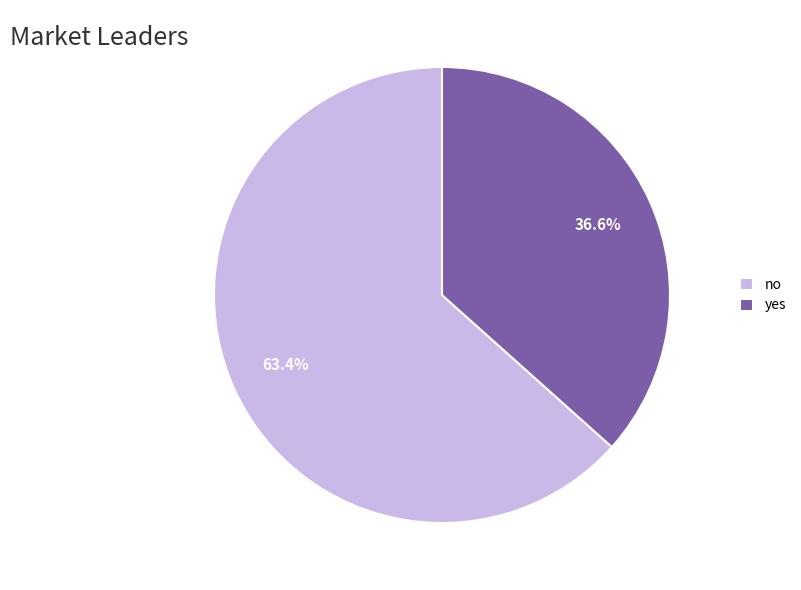

Combined, do no and yes account for over 50%?

Yes